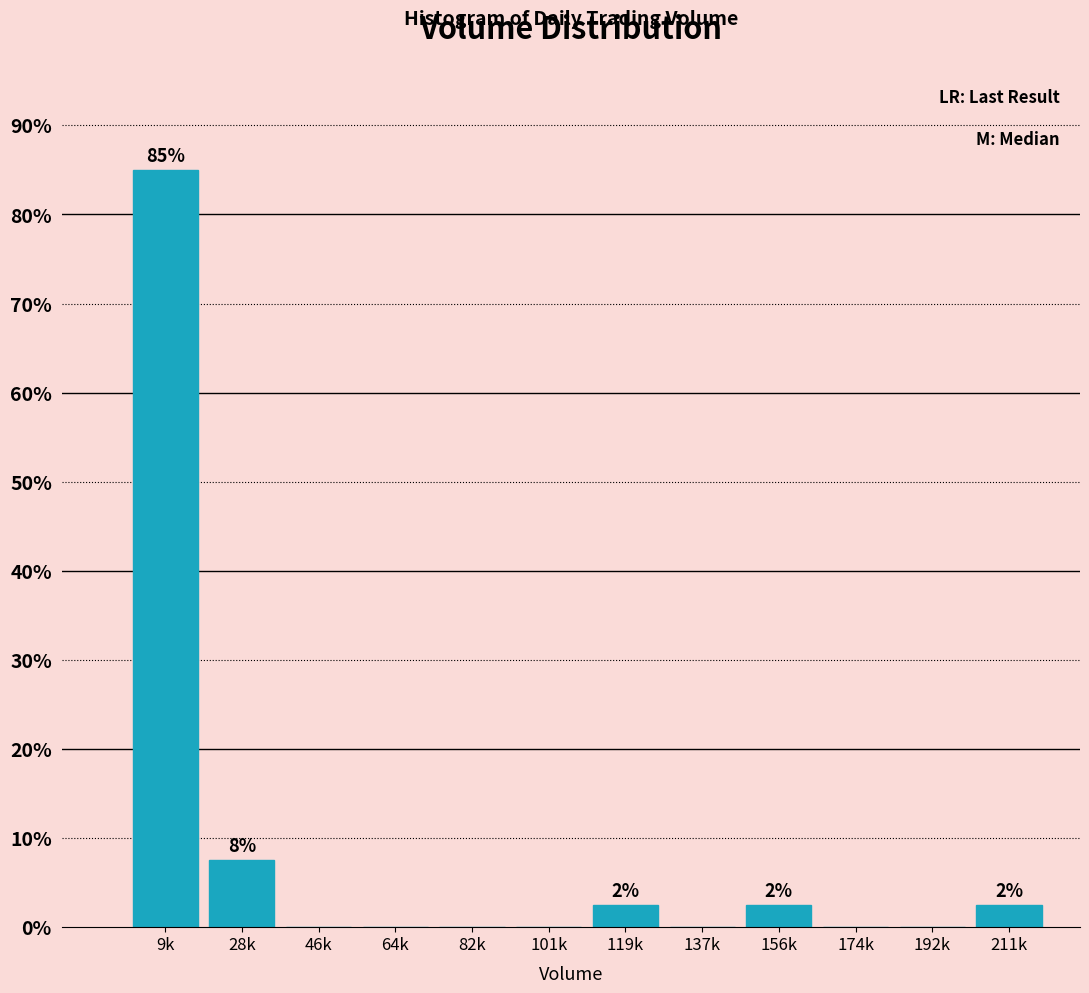

Reading right to left, extract all data points from this chart.

211k=2.5	192k=0.0	174k=0.0	156k=2.5	137k=0.0	119k=2.5	101k=0.0	82k=0.0	64k=0.0	46k=0.0	28k=7.5	9k=85.0